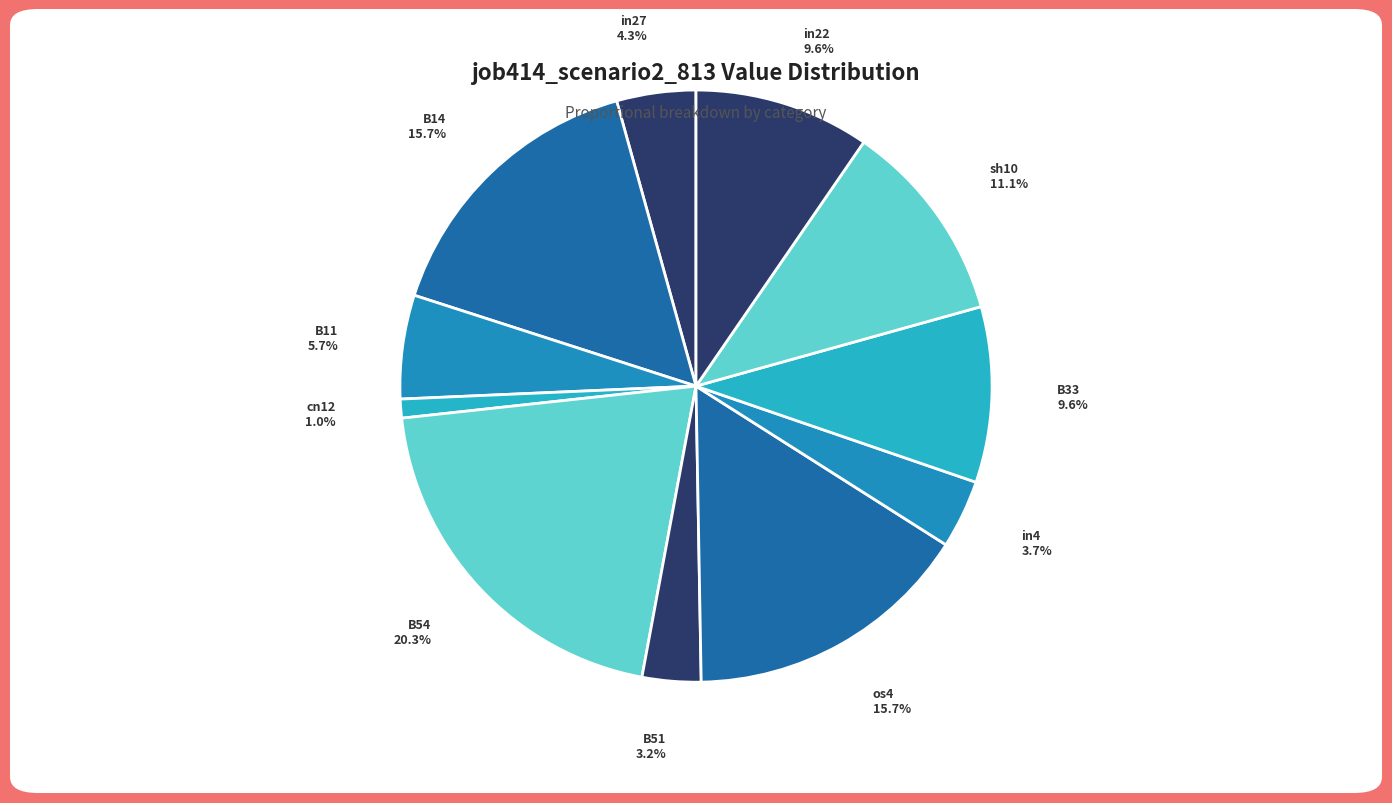

Count the number of slices in the pie.

11